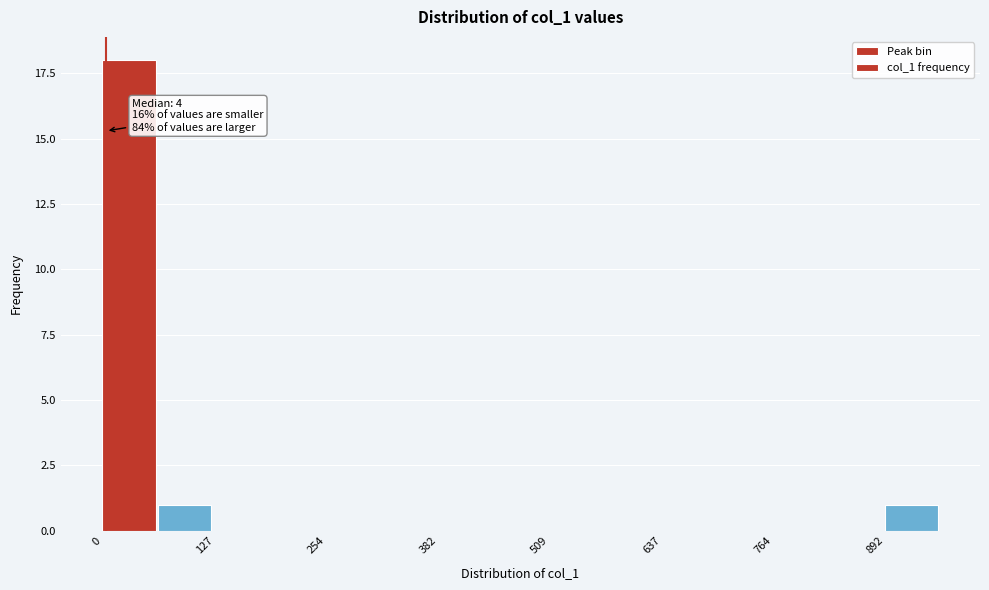

Around what value on the x-axis is the tallest bar? Give the approximate position of its centre, as read against the axis.

40